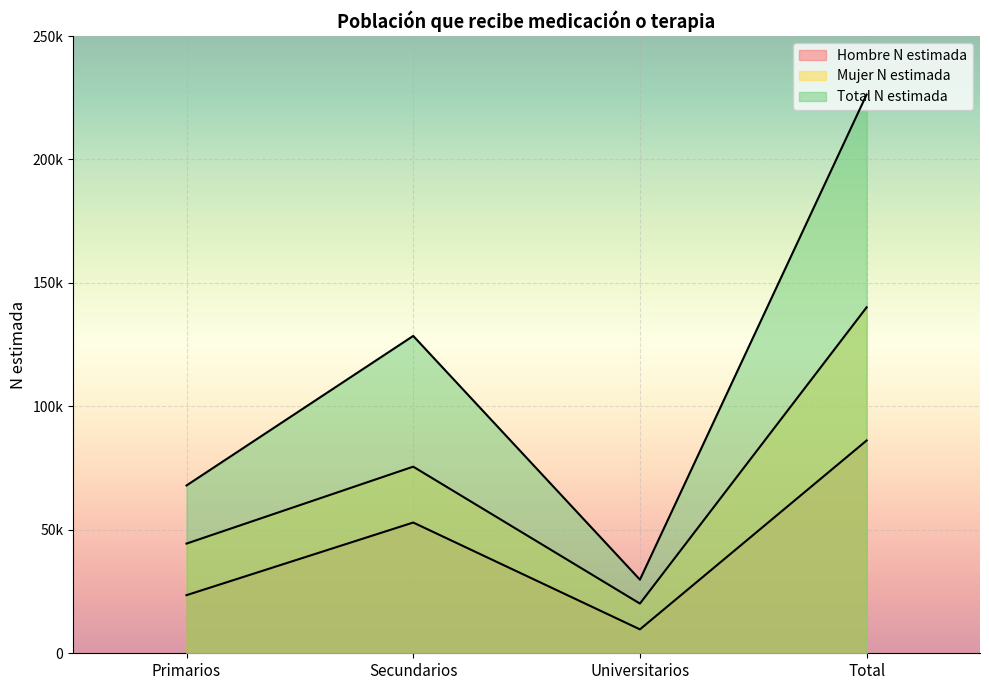

Between Total and Universitarios, which is larger?

Total